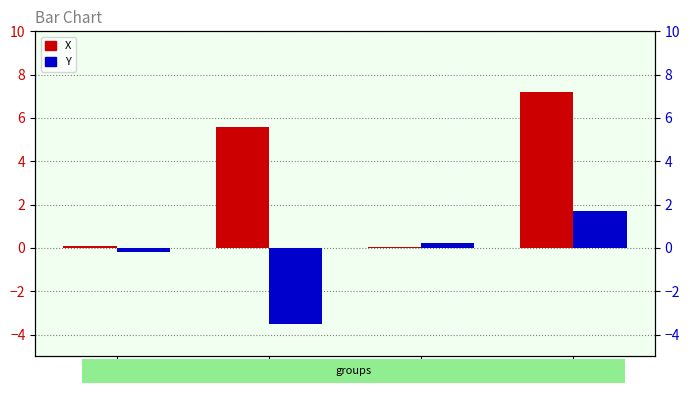

Which series has the largest total across all categories?

X